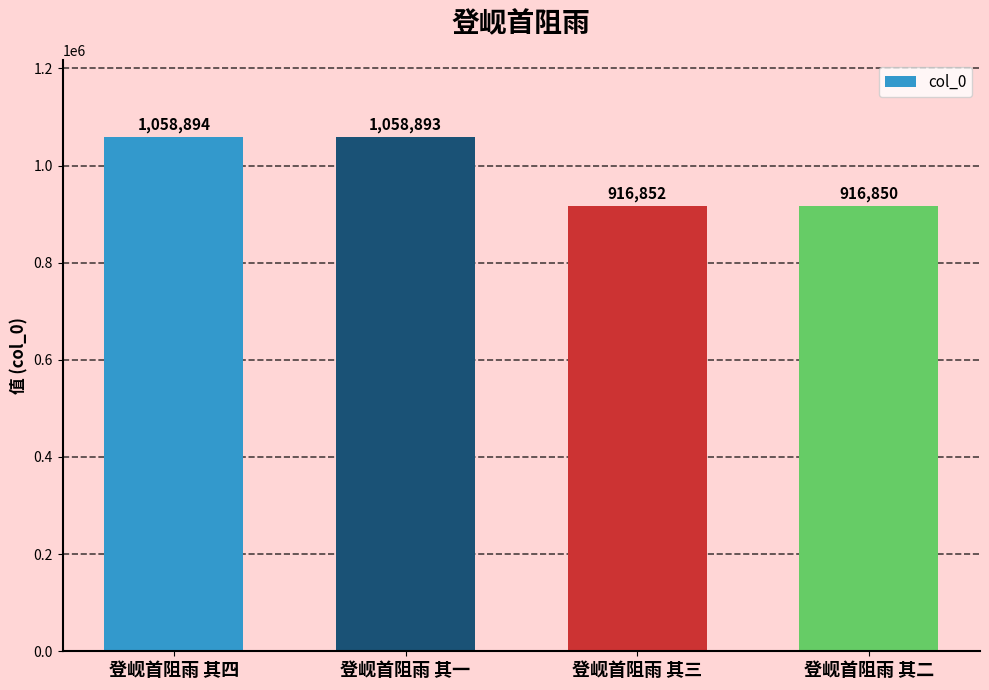

Approximately how many times larger is the value at 登岘首阻雨 其一 compared to 登岘首阻雨 其四?

1.0